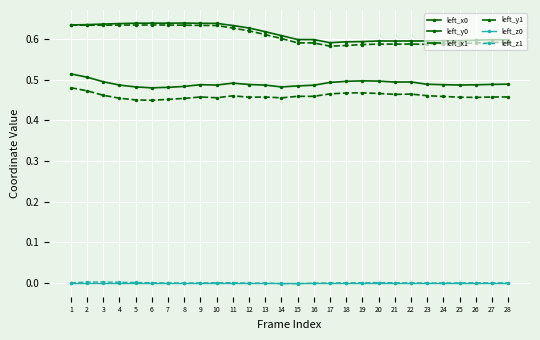

At which category does left_z0 reach its first local valley?

6